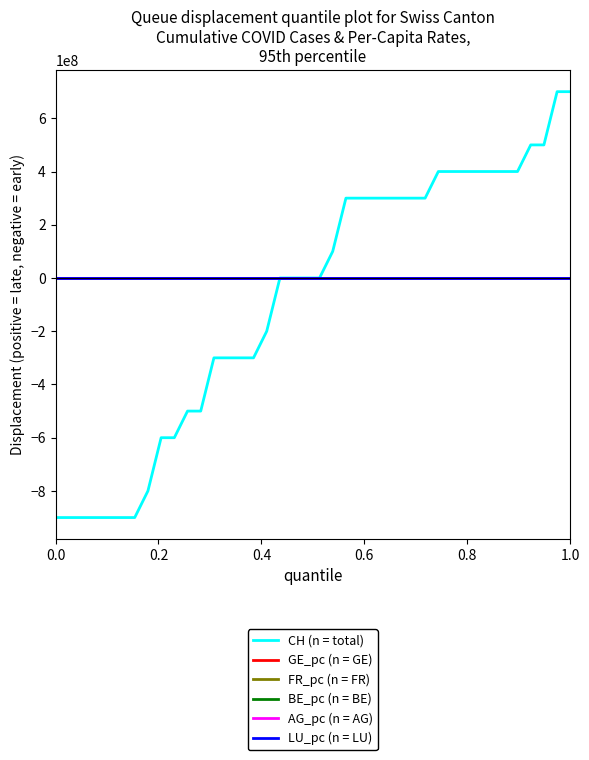

Rank the series by their maximum value, from lowest to highest.

GE_pc (n = GE), BE_pc (n = BE), LU_pc (n = LU), AG_pc (n = AG), FR_pc (n = FR), CH (n = total)